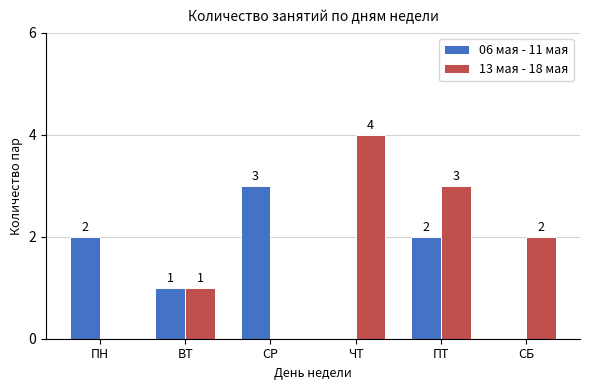

What is the total value across all series at СР?

3